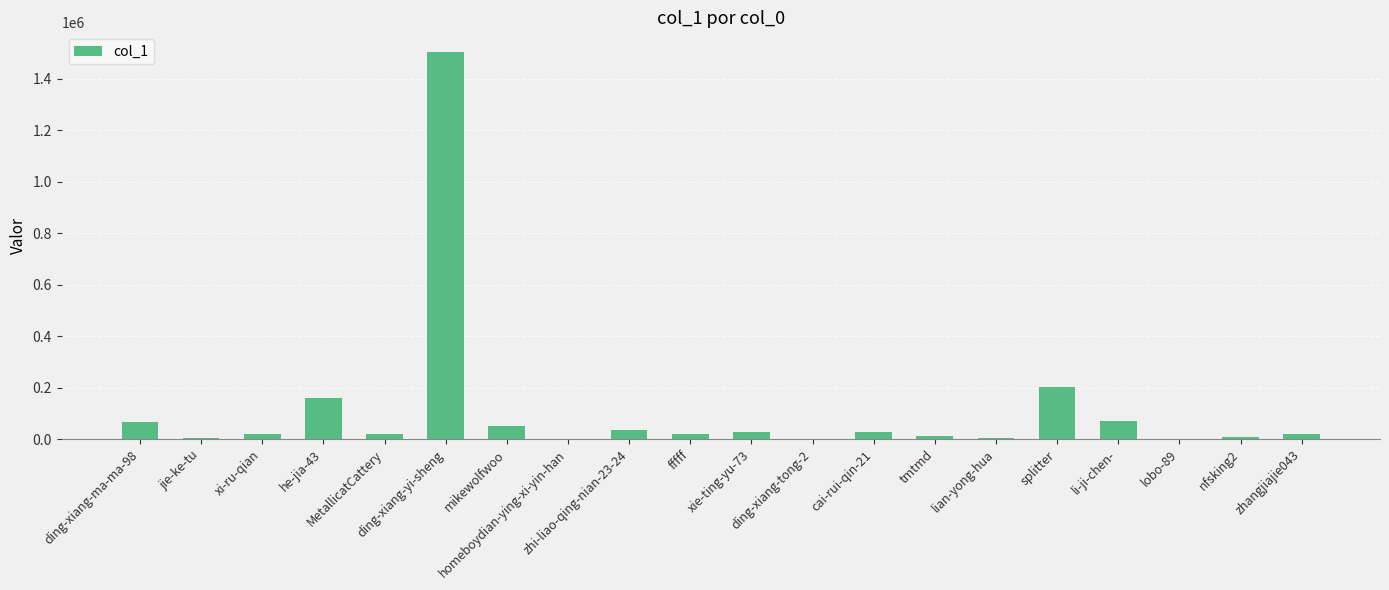

The value at lobo-89 is 70. True or false?

True